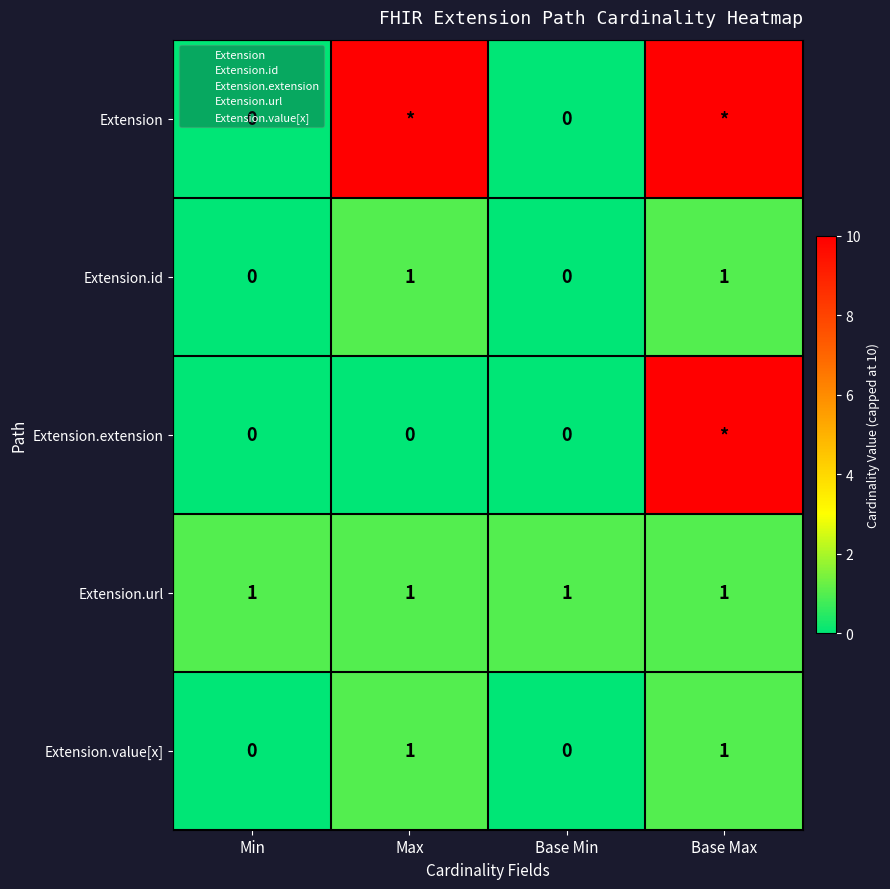

What is the difference between the highest and lowest values at Min?

1